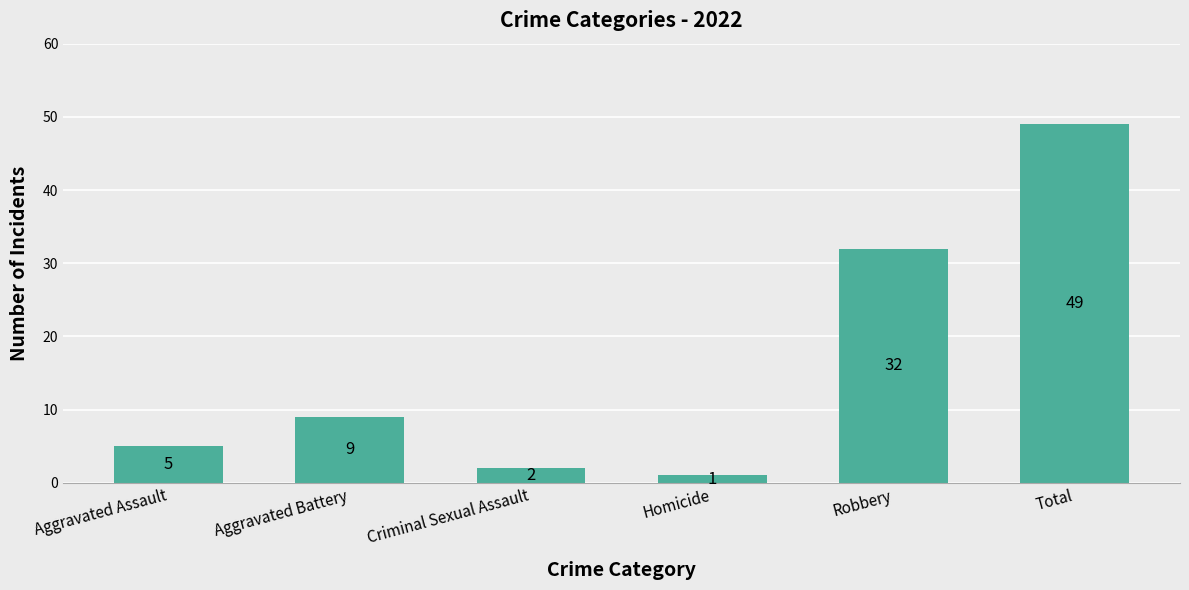

Approximately how many times larger is the value at Robbery compared to Aggravated Assault?

6.4